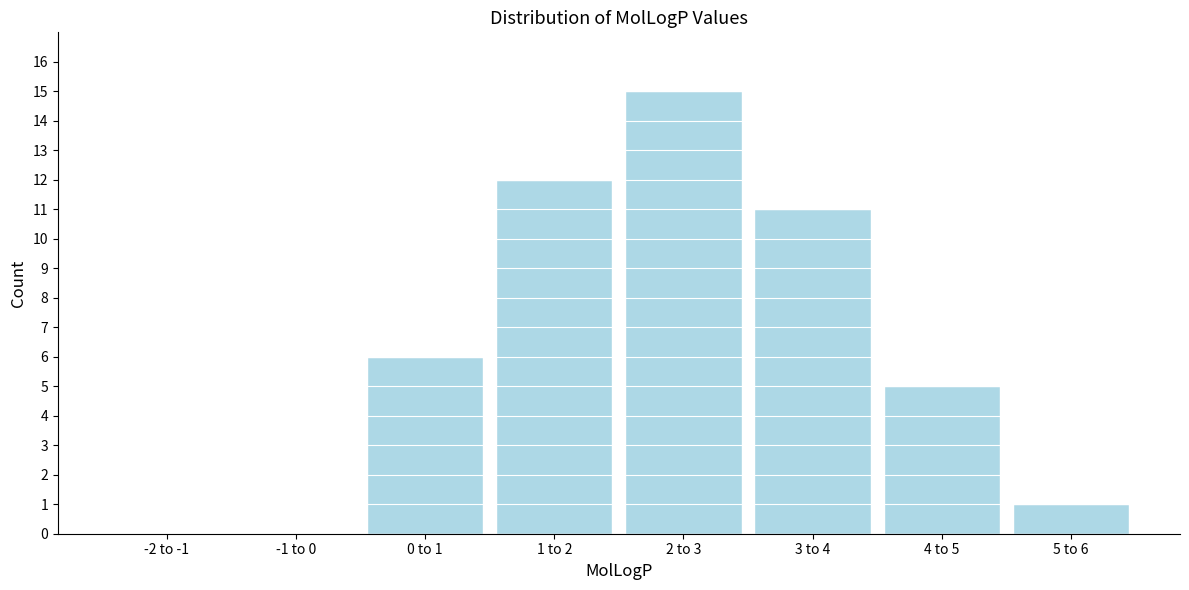

Reading left to right, what are all the values shown in this chart?

-2 to -1=0	-1 to 0=0	0 to 1=6	1 to 2=12	2 to 3=15	3 to 4=11	4 to 5=5	5 to 6=1